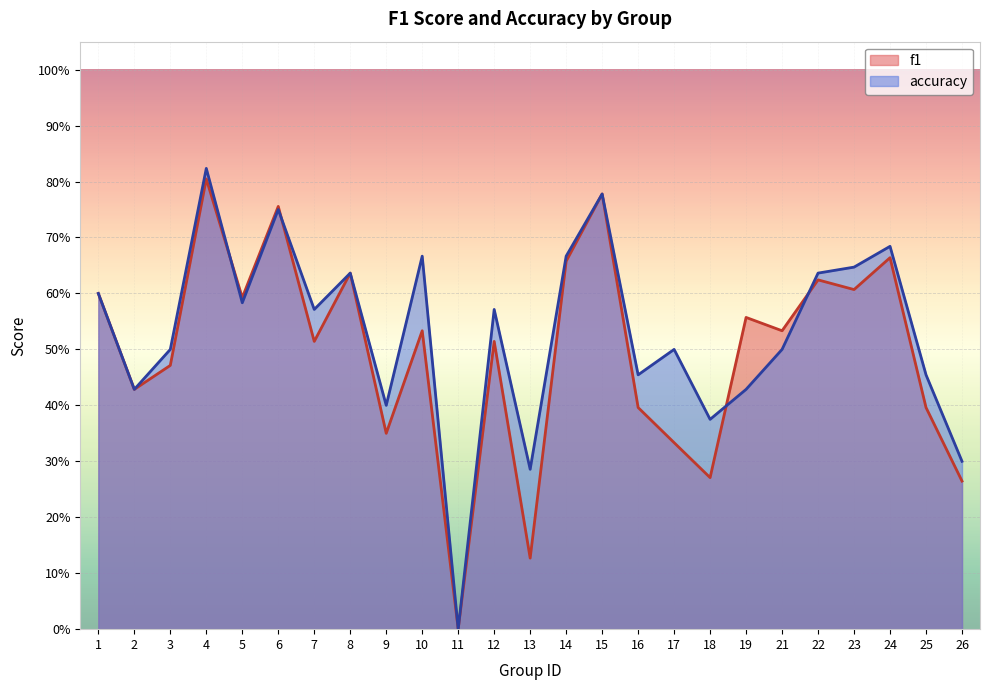

True or false: accuracy has a value of 0.6 at 12.

True